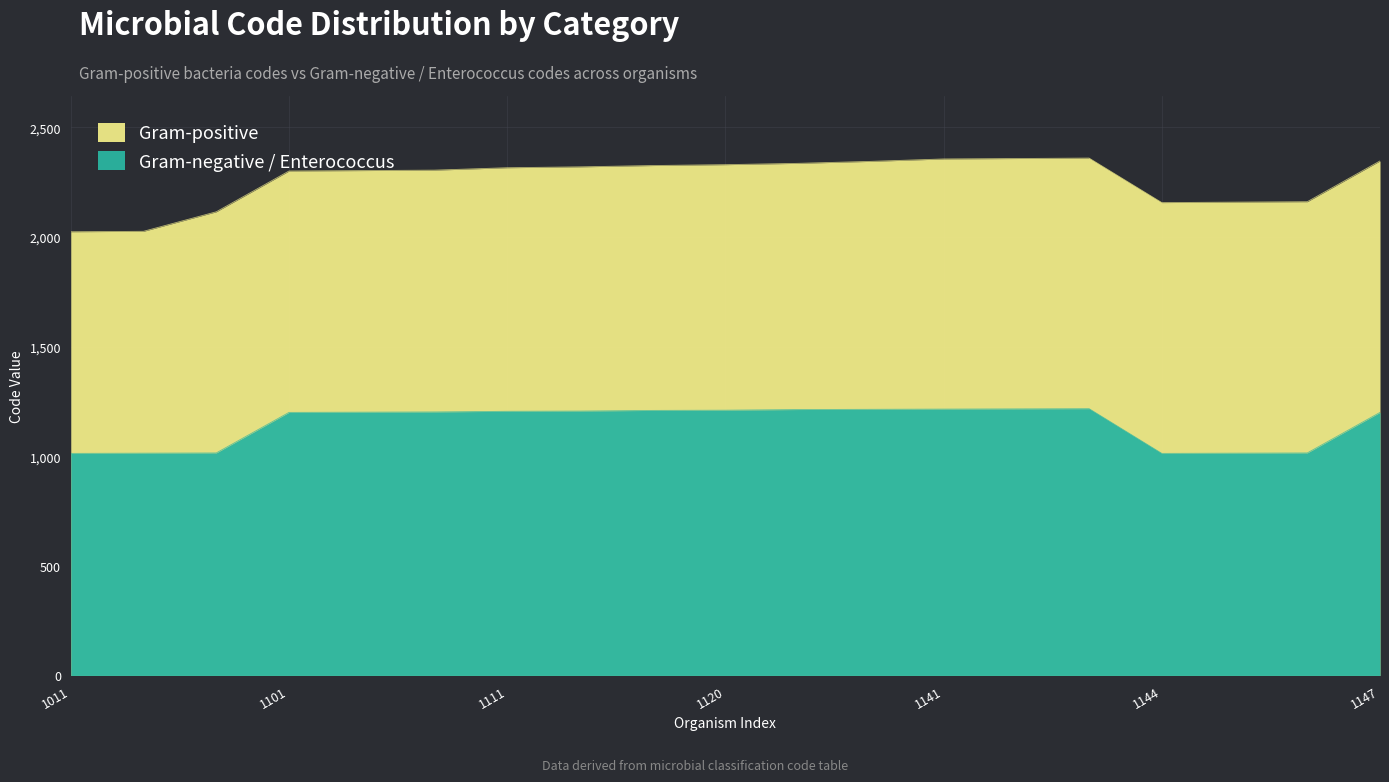

Which has a higher value, 1103 or 1117?

1117